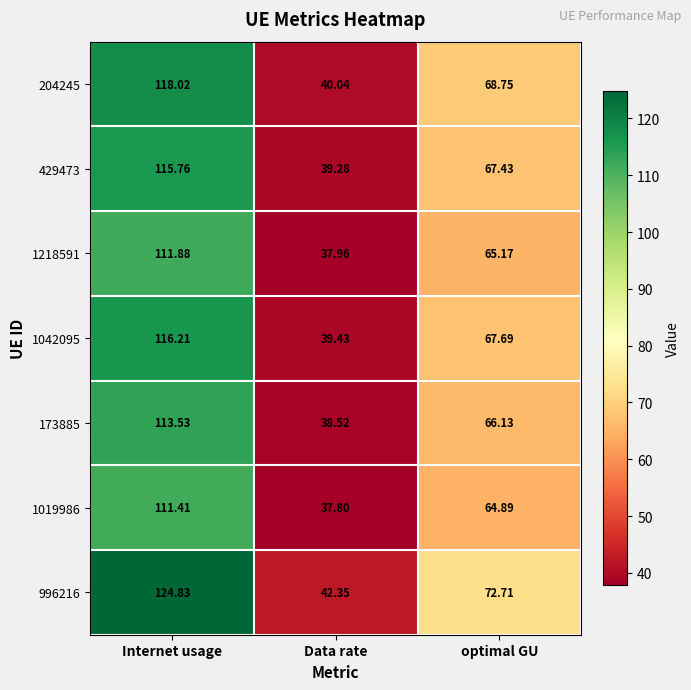

List the labels in order of 996216 value, largest first.

Internet usage, optimal GU, Data rate